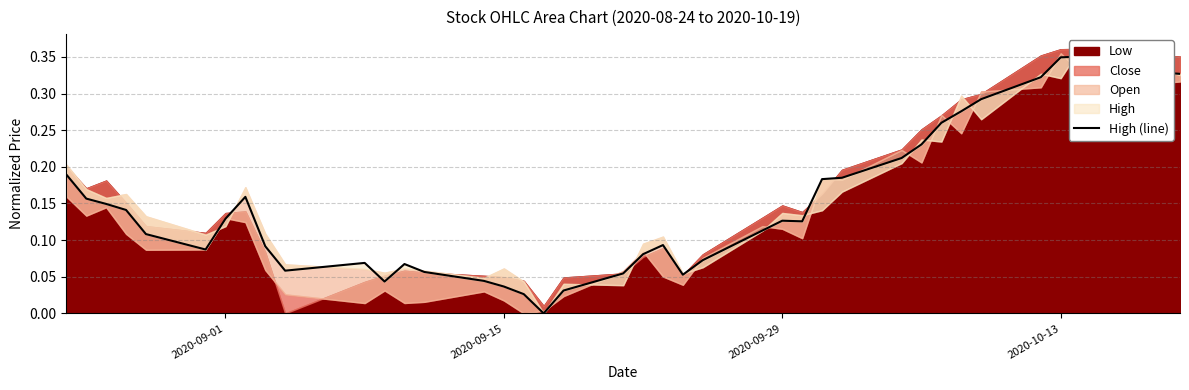

True or false: there are more than 1 points higher than both neighbors.

True